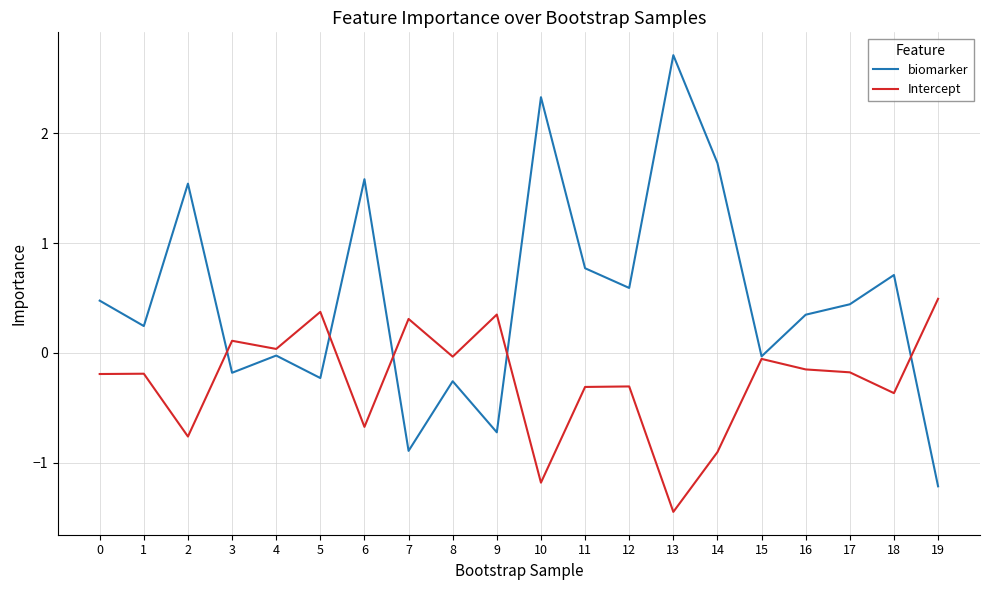

What is the difference between the Intercept values at 6 and 8?

0.6